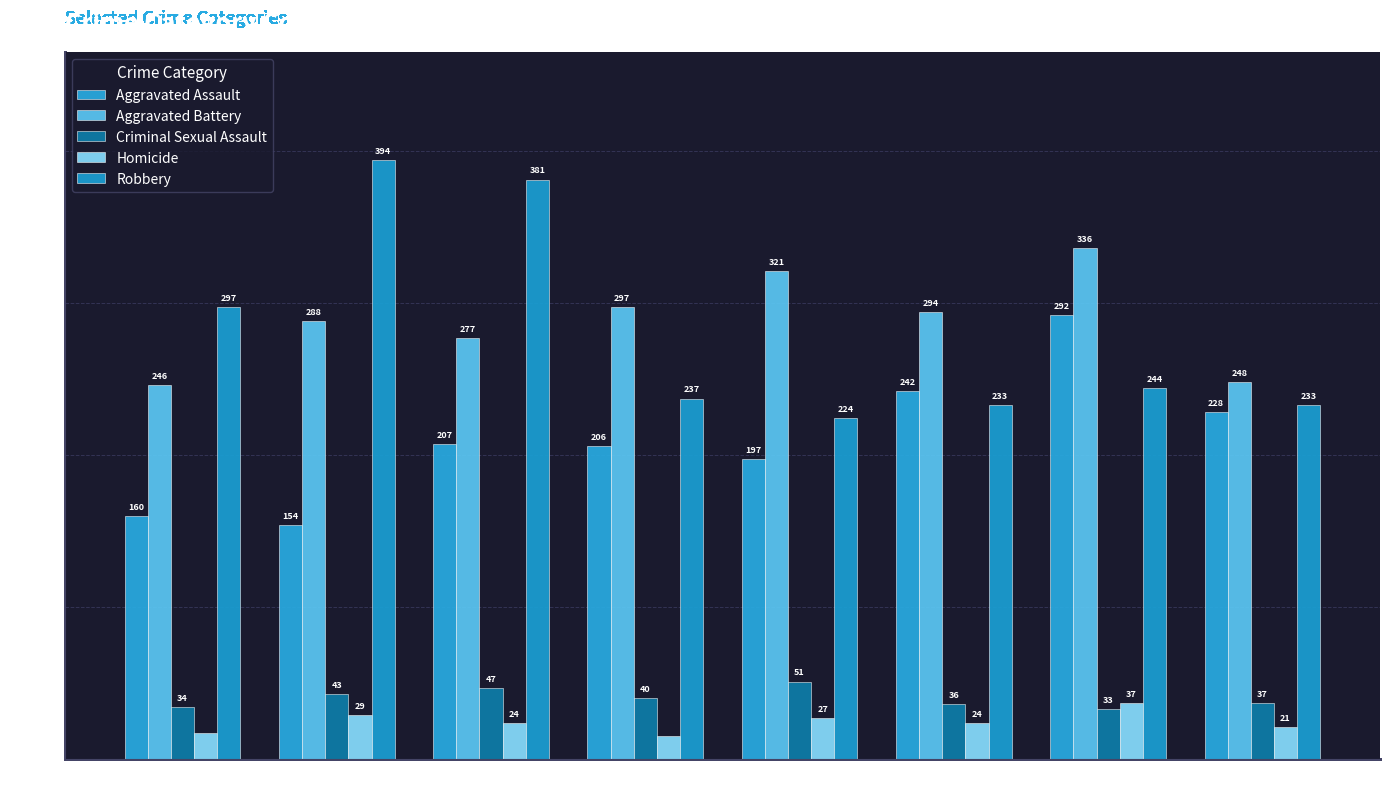

What value does the Aggravated Assault series have at 2019?

197